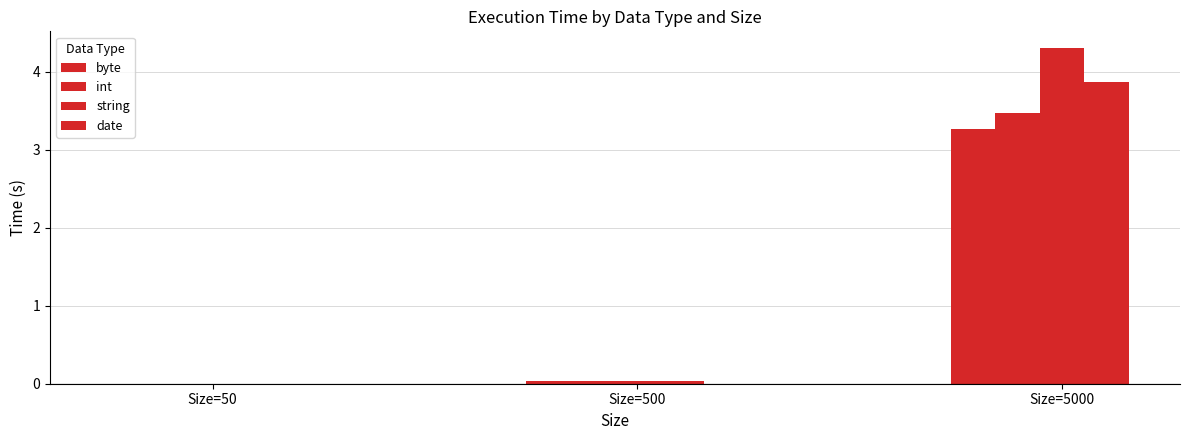

Rank the series at Size=500 from lowest to highest value.

byte, int, string, date